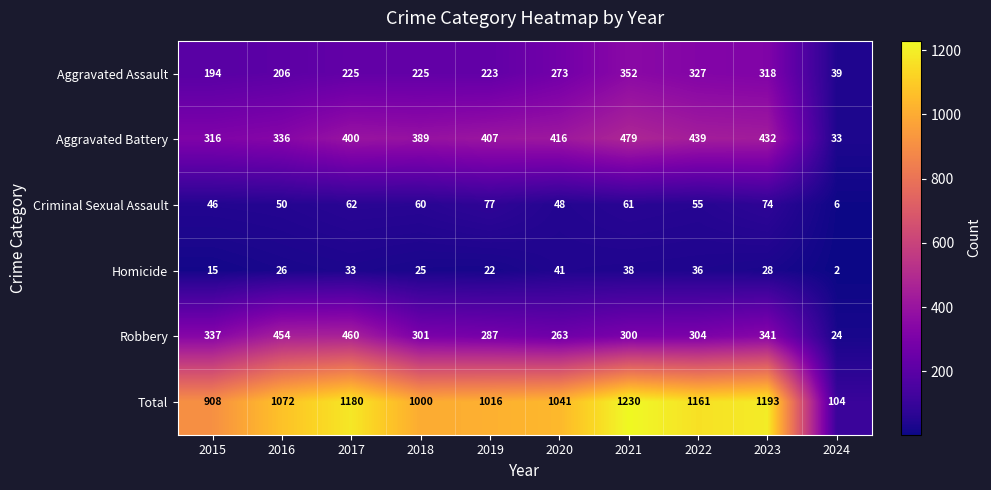

Is the value of Robbery at 2015 greater than the value of Homicide at 2018?

Yes